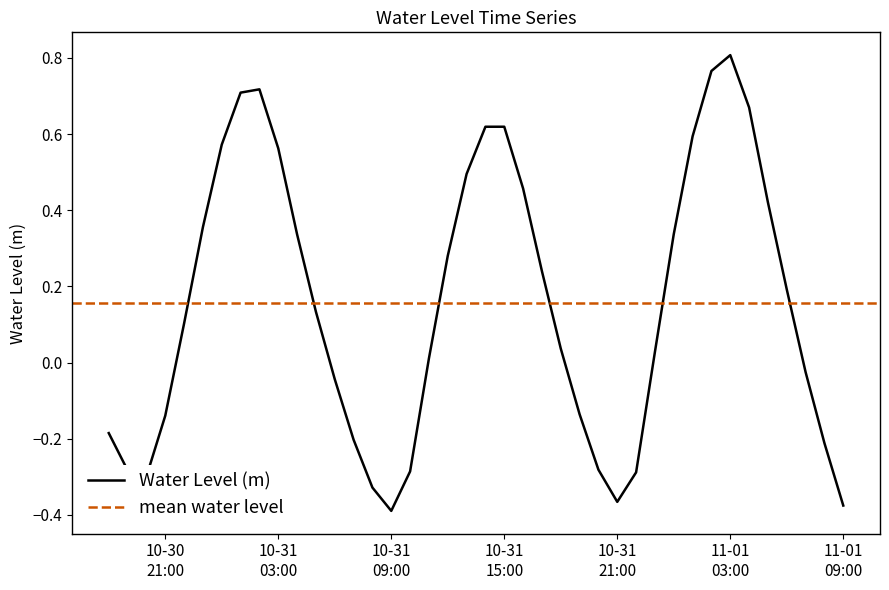

True or false: the data shows -0.0 at 2025-11-01 07:00:00.

False